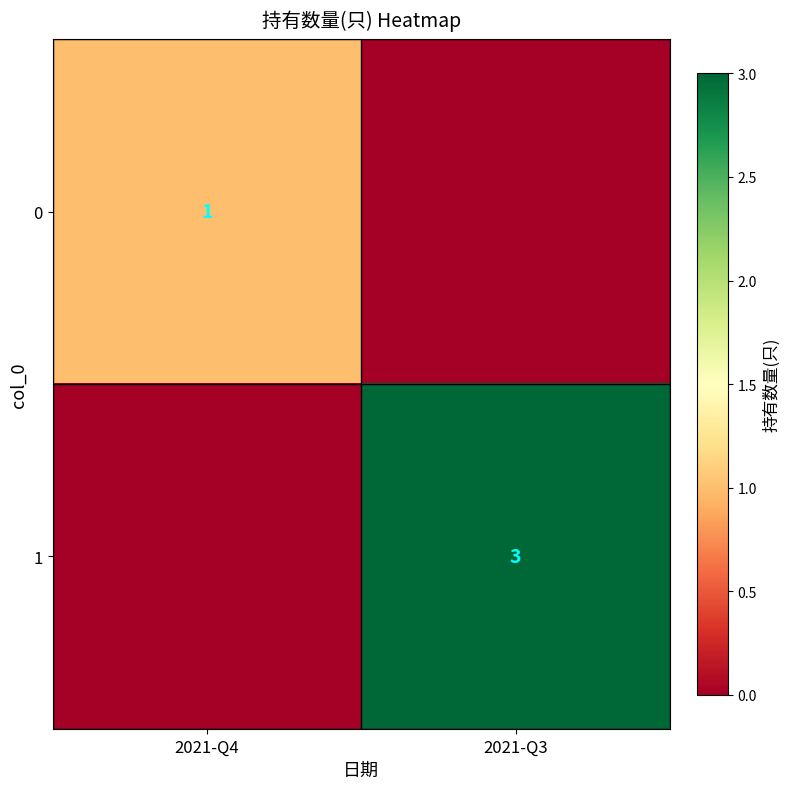

What is the spread (max minus min) of values at 2021-Q4?

1